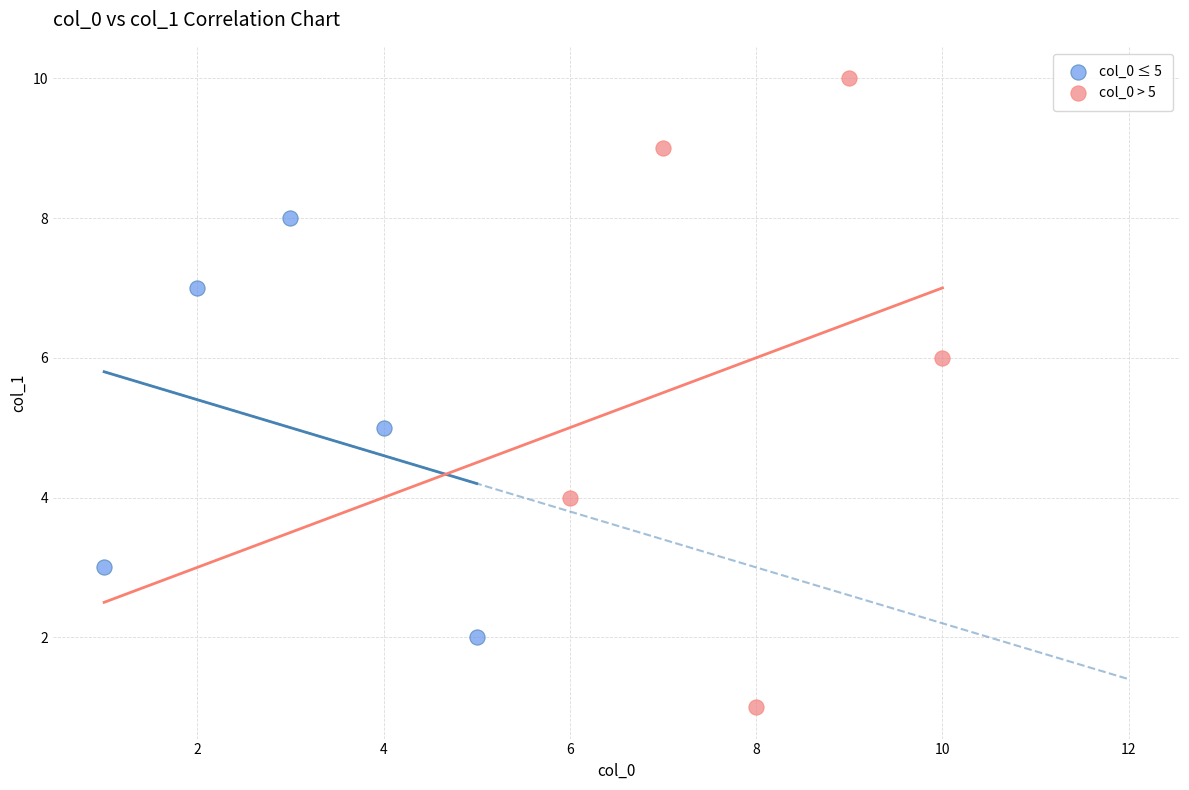

Which series reaches the maximum Y coordinate?

col_0 > 5